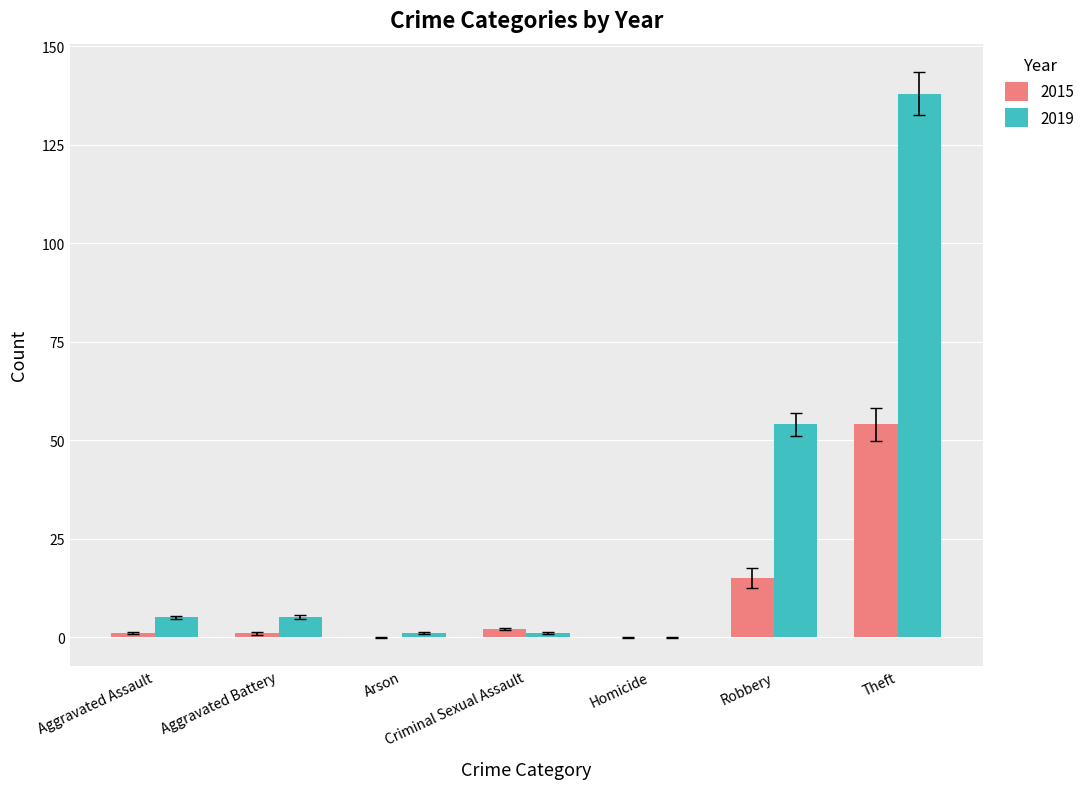

What is the approximate value of 2019 at Robbery?

54